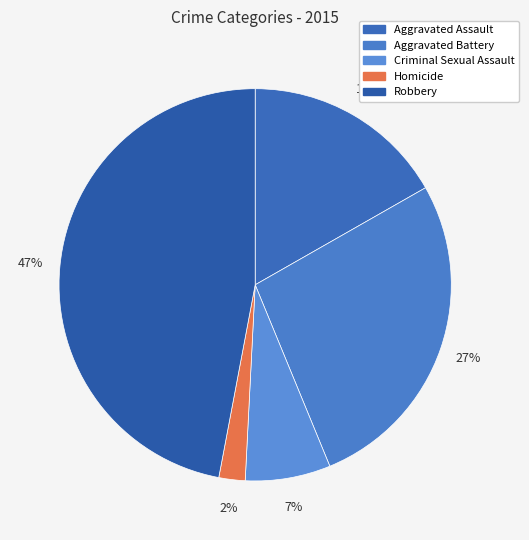

To the nearest percent, what is the average slice percentage?

20%